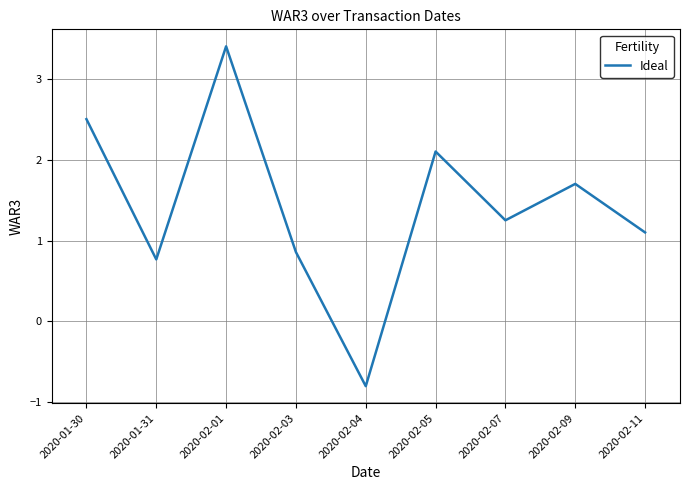

List the labels in order of value, largest first.

2020-02-01, 2020-01-30, 2020-02-05, 2020-02-09, 2020-02-07, 2020-02-11, 2020-02-03, 2020-01-31, 2020-02-04